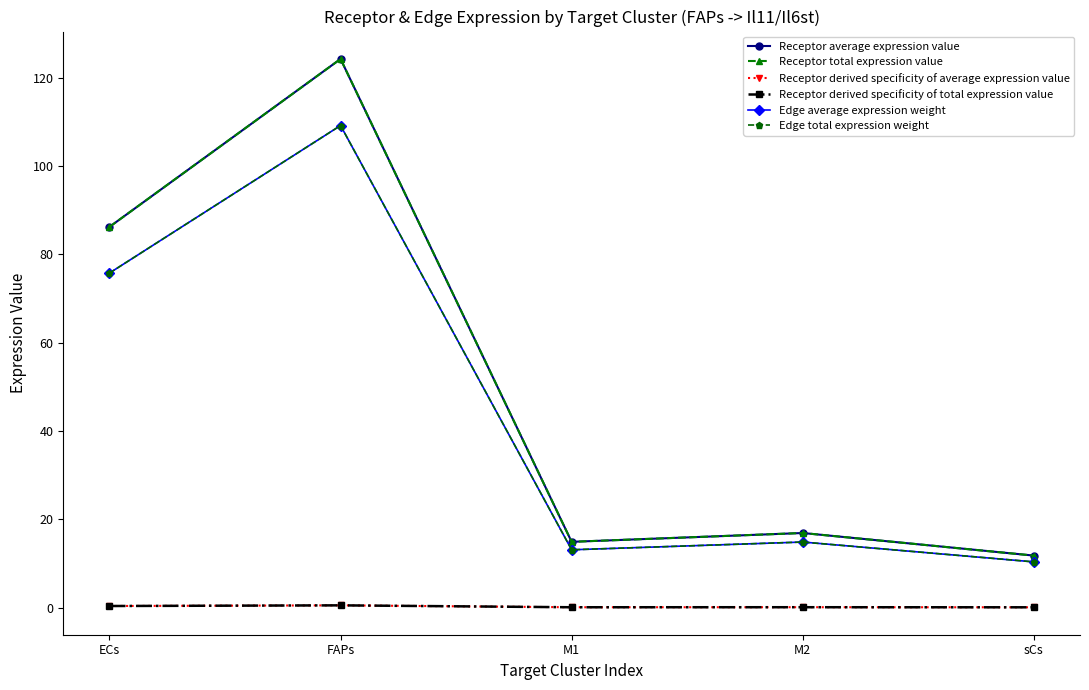

Does the chart have visible grid lines?

No